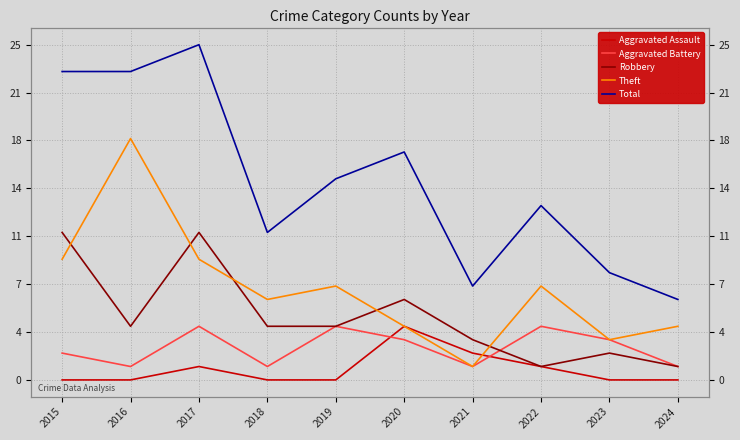

Reading left to right, transcribe all the data shown in this chart.

Aggravated Assault: 2015=0	2016=0	2017=1	2018=0	2019=0	2020=4	2021=2	2022=1	2023=0	2024=0
Aggravated Battery: 2015=2	2016=1	2017=4	2018=1	2019=4	2020=3	2021=1	2022=4	2023=3	2024=1
Robbery: 2015=11	2016=4	2017=11	2018=4	2019=4	2020=6	2021=3	2022=1	2023=2	2024=1
Theft: 2015=9	2016=18	2017=9	2018=6	2019=7	2020=4	2021=1	2022=7	2023=3	2024=4
Total: 2015=23	2016=23	2017=25	2018=11	2019=15	2020=17	2021=7	2022=13	2023=8	2024=6